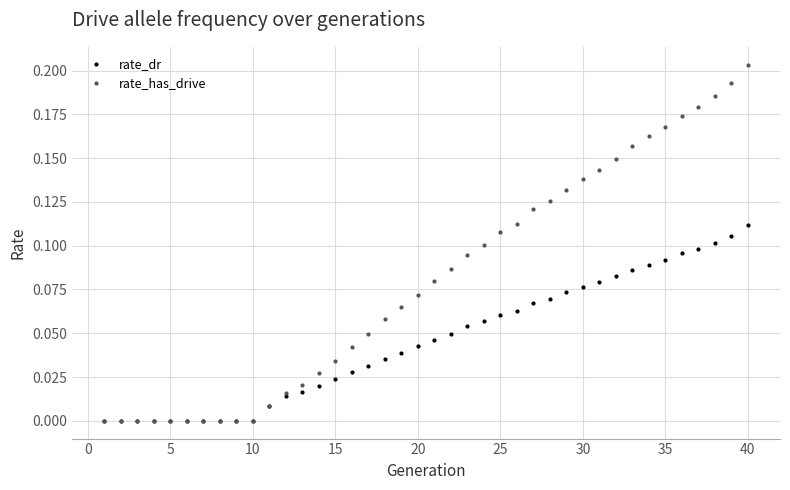

Which series has the largest range (max minus min)?

rate_has_drive